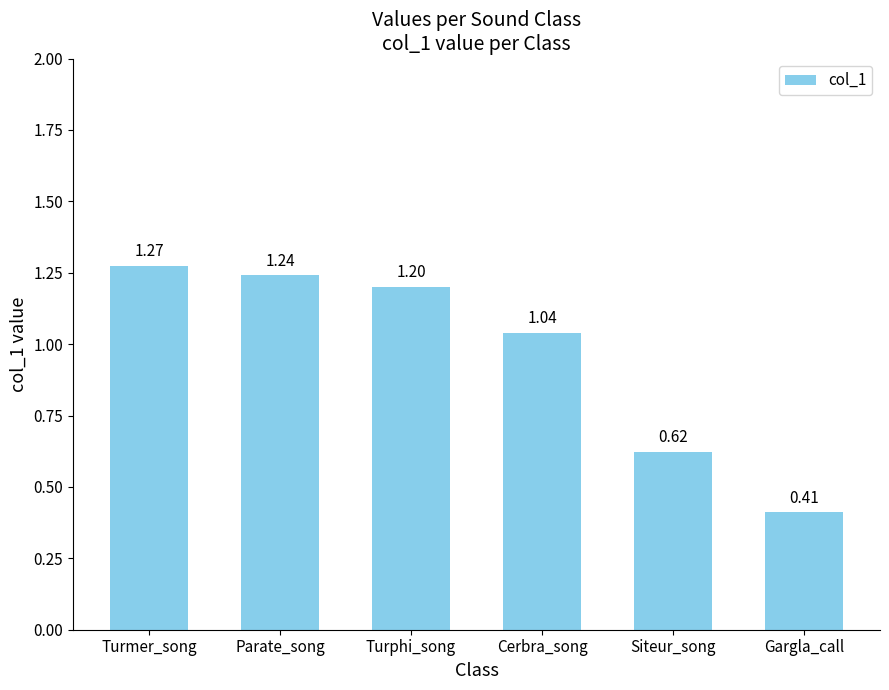

What is the value of the 2nd bar from the left?

1.2